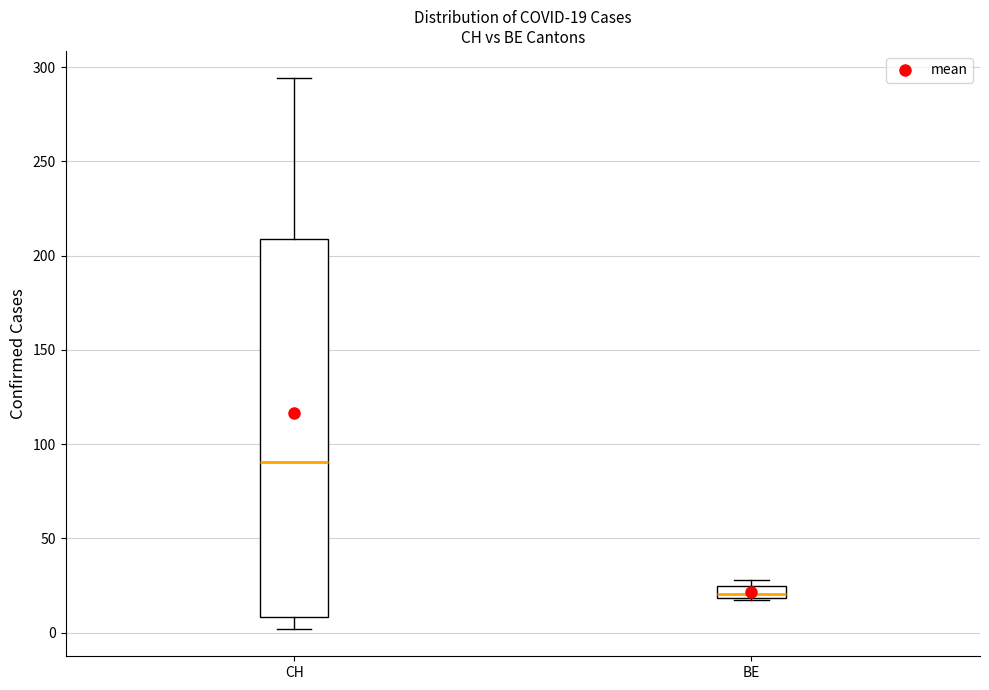

Which box's median line is the lowest?

BE